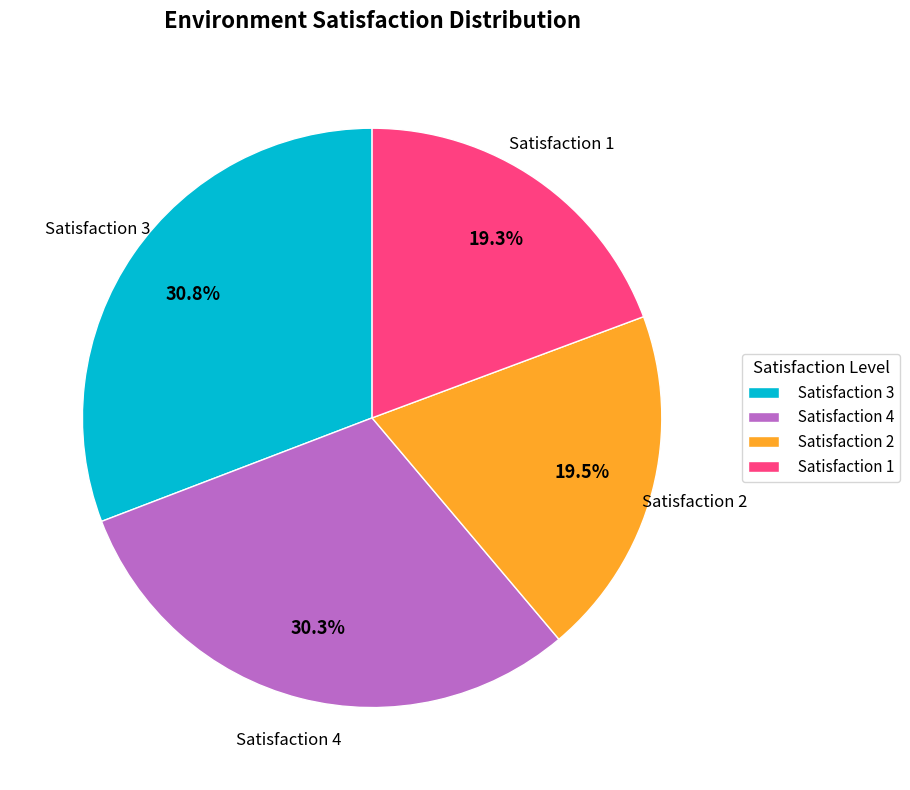

Does any single category account for the majority?

No